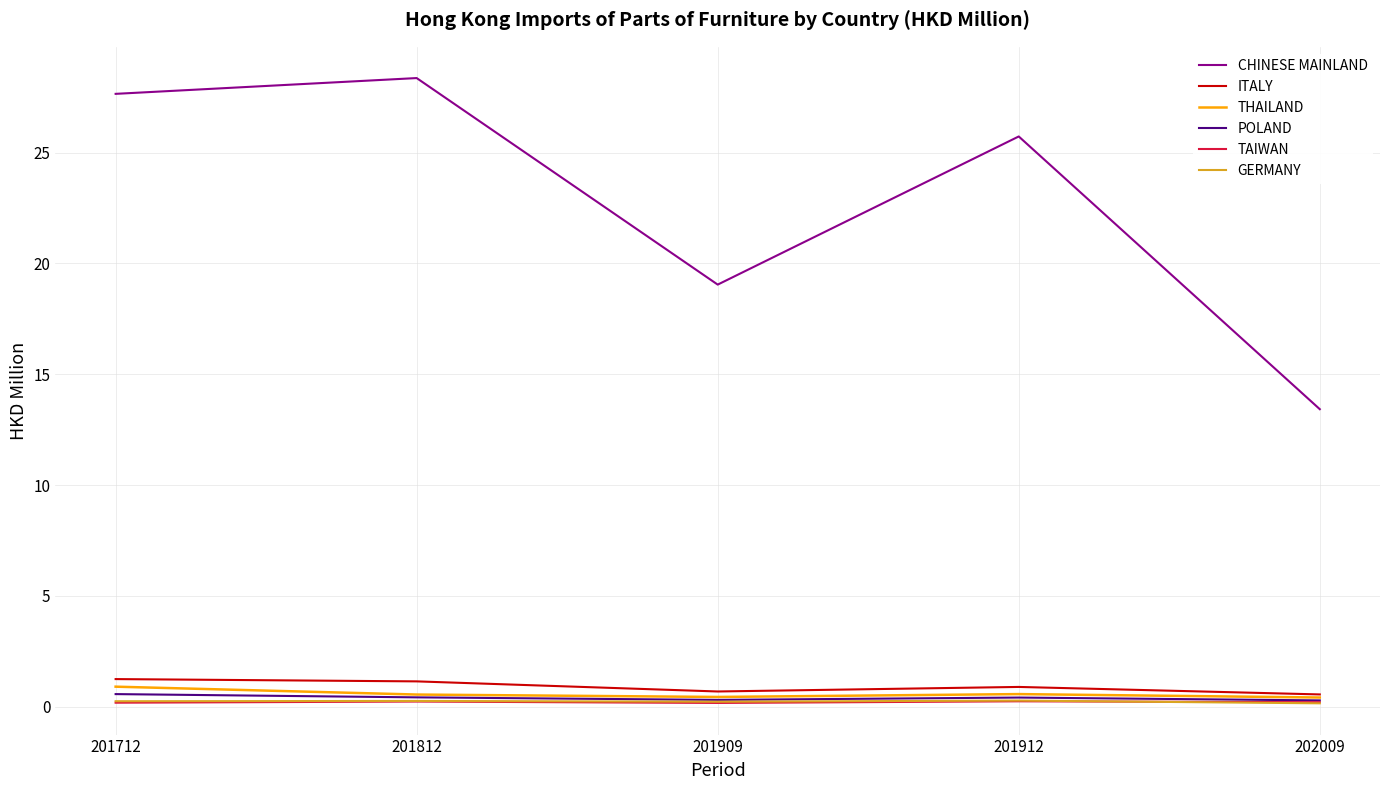

True or false: ITALY and POLAND cross at least once.

False